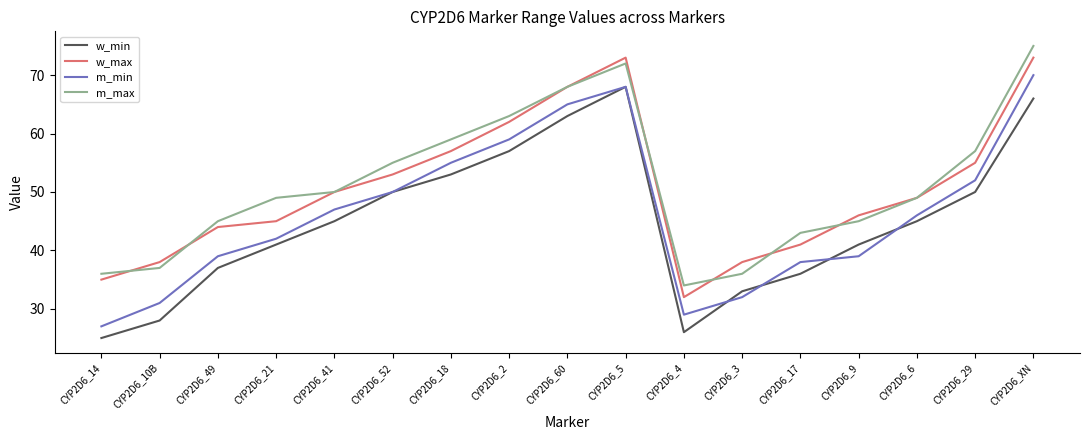

Reading left to right, list all the values displayed in this chart.

w_min: 25	28	37	41	45	50	53	57	63	68	26	33	36	41	45	50	66
w_max: 35	38	44	45	50	53	57	62	68	73	32	38	41	46	49	55	73
m_min: 27	31	39	42	47	50	55	59	65	68	29	32	38	39	46	52	70
m_max: 36	37	45	49	50	55	59	63	68	72	34	36	43	45	49	57	75